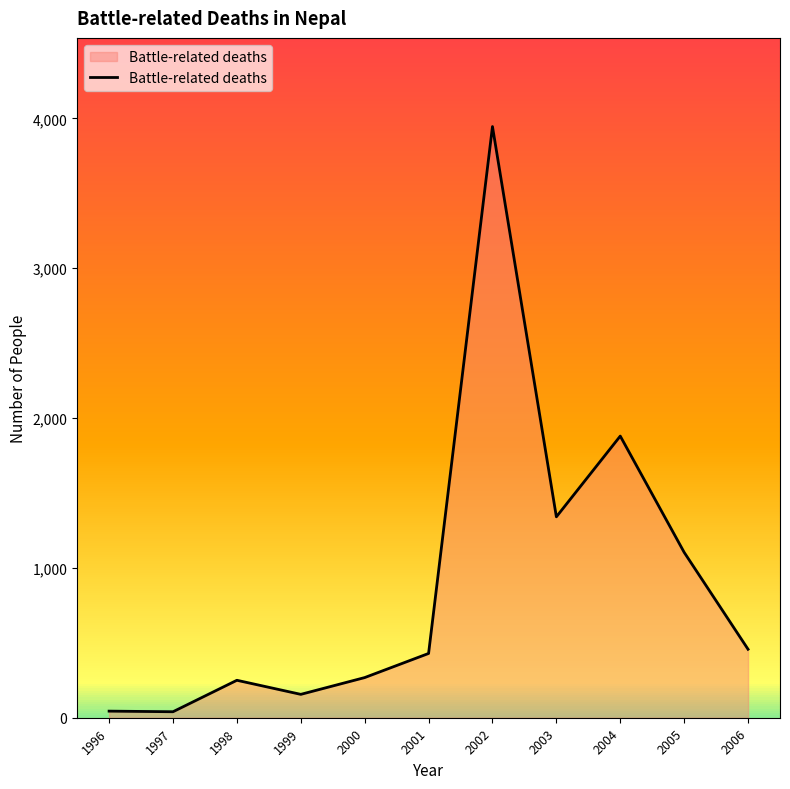

True or false: there are more than 0 points higher than both neighbors.

True